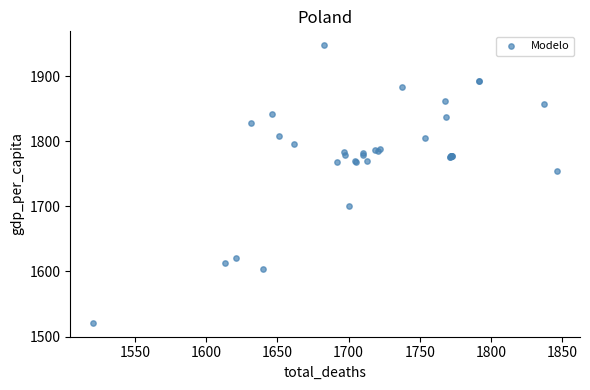

What Y value in the scatter plot is closest to 1734?

1754.3